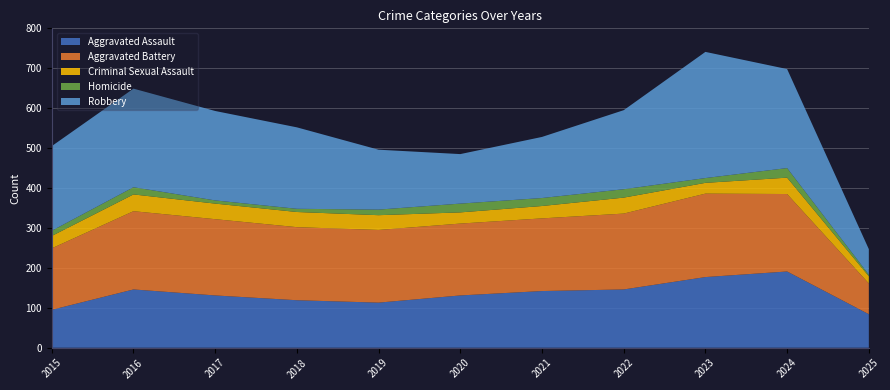

Reading left to right, what are all the values shown in this chart?

Aggravated Assault: 2015=95	2016=146	2017=131	2018=119	2019=113	2020=131	2021=142	2022=146	2023=177	2024=191	2025=84
Aggravated Battery: 2015=154	2016=196	2017=191	2018=183	2019=182	2020=180	2021=182	2022=190	2023=209	2024=194	2025=77
Criminal Sexual Assault: 2015=31	2016=42	2017=39	2018=38	2019=37	2020=28	2021=31	2022=40	2023=27	2024=41	2025=18
Homicide: 2015=13	2016=18	2017=8	2018=8	2019=14	2020=22	2021=20	2022=21	2023=12	2024=24	2025=4
Robbery: 2015=212	2016=247	2017=224	2018=204	2019=150	2020=124	2021=153	2022=198	2023=316	2024=248	2025=64